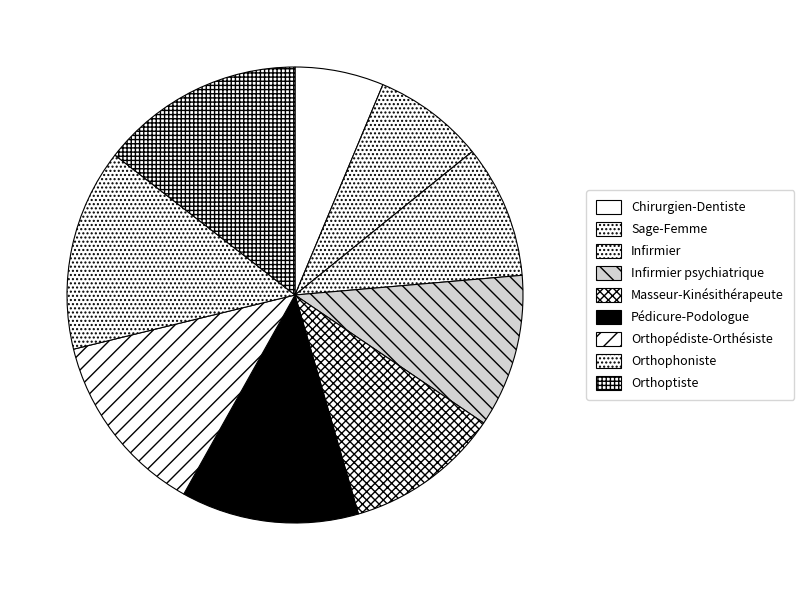

Combined, what portion of the pie is Pédicure-Podologue and Orthopédiste-Orthésiste?

25.7%